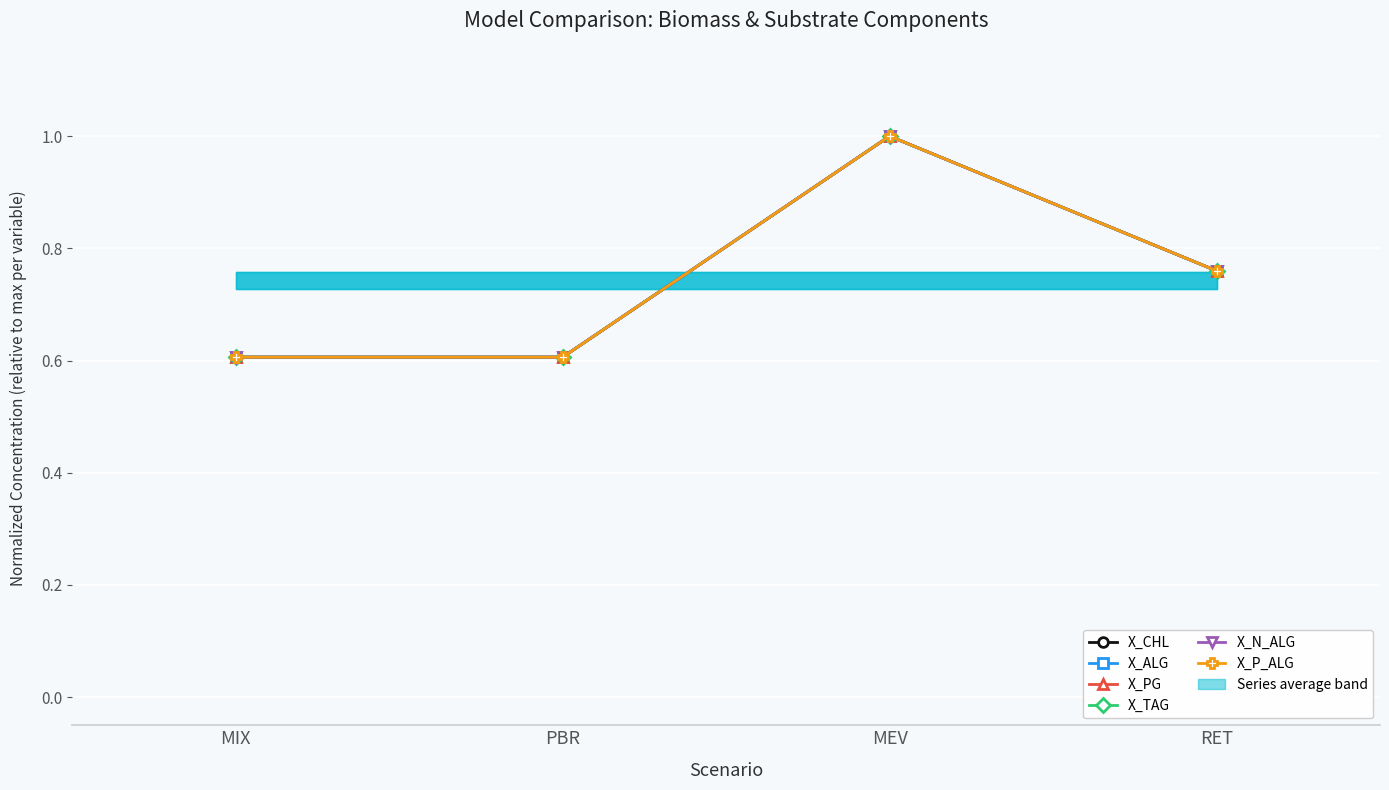

What is the difference between the maximum and second lowest values in the X_ALG series?

0.4